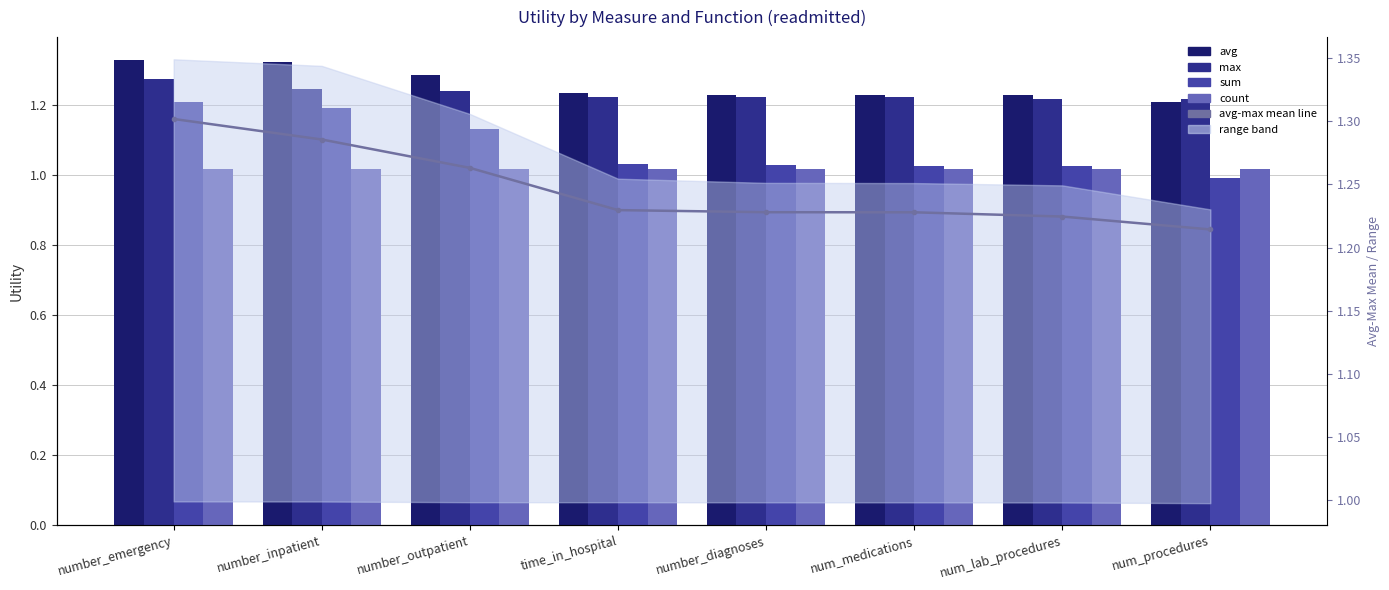

What position from the right is num_procedures?

1